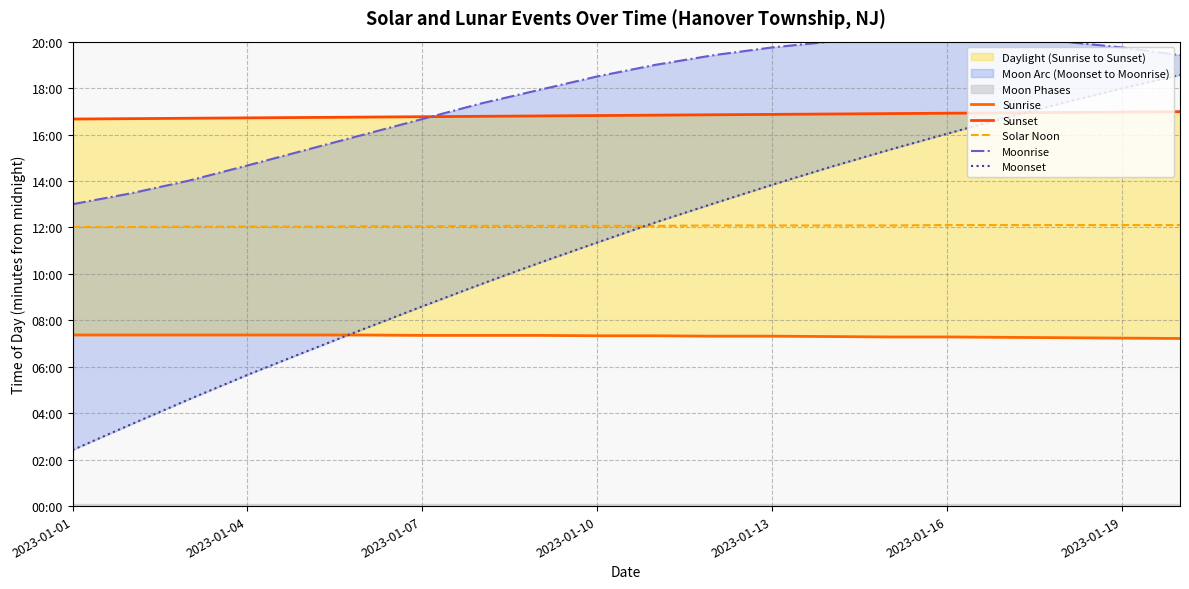

True or false: Sunset and Sunrise cross at least once.

False